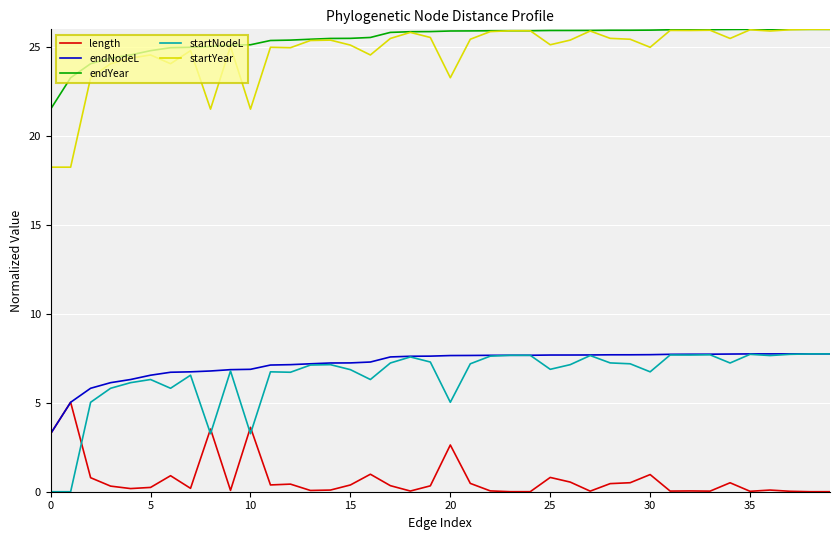

What is the highest value of the length series?

5.0